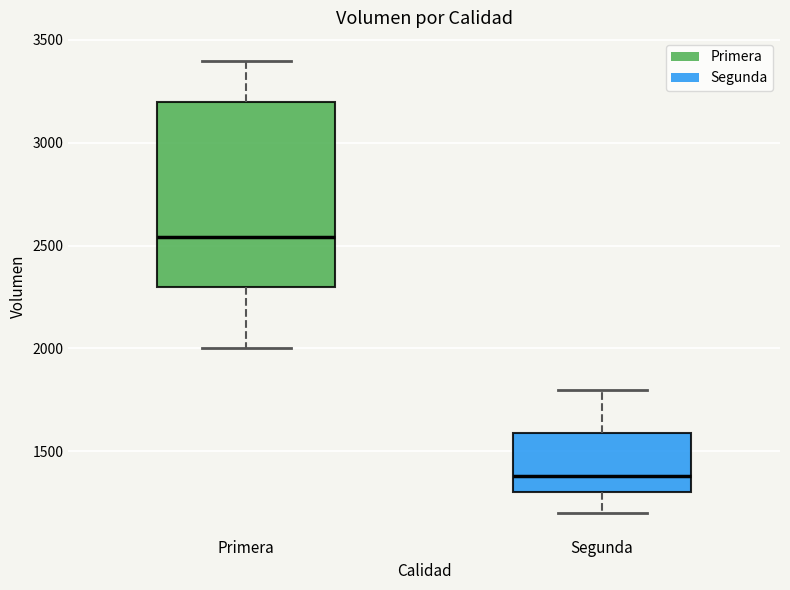

Which box's median line is the highest?

Primera